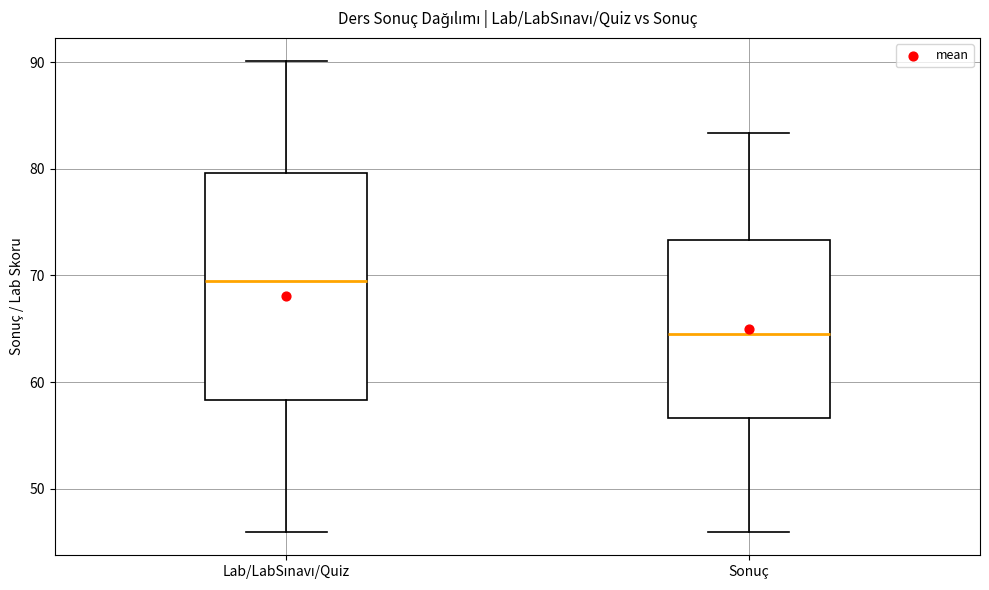

Reading left to right, transcribe this box plot: for each box, give where its median line is, the range the box spans, and where its two whiskers end, as read against the y-axis. The values are not printed on the chart, so give them approximately, as read against the axis.

Lab/LabSınavı/Quiz: median 70, box 58 to 80, whiskers 46 to 90
Sonuç: median 65, box 57 to 73, whiskers 46 to 83